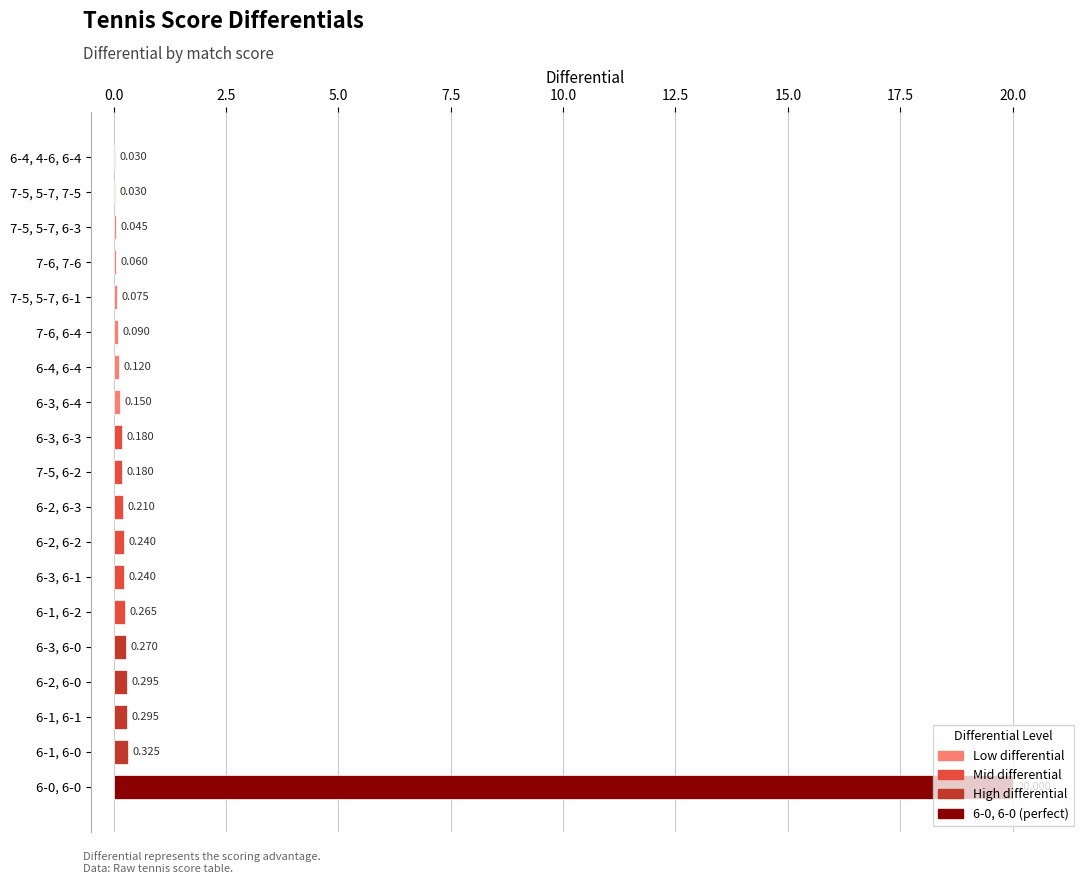

What is the sum of all values?

23.1